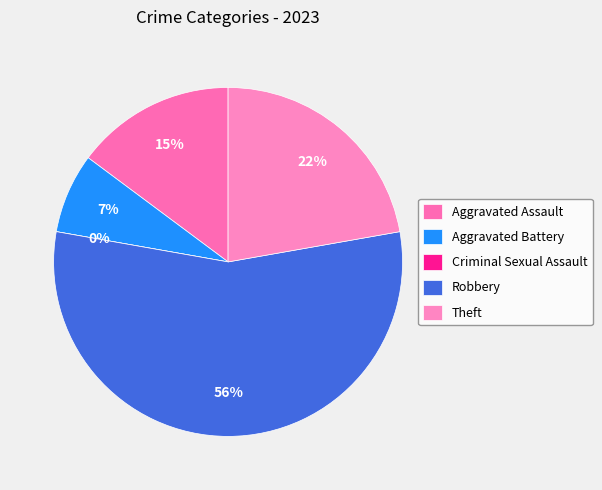

Which category has the biggest portion of the pie?

Robbery